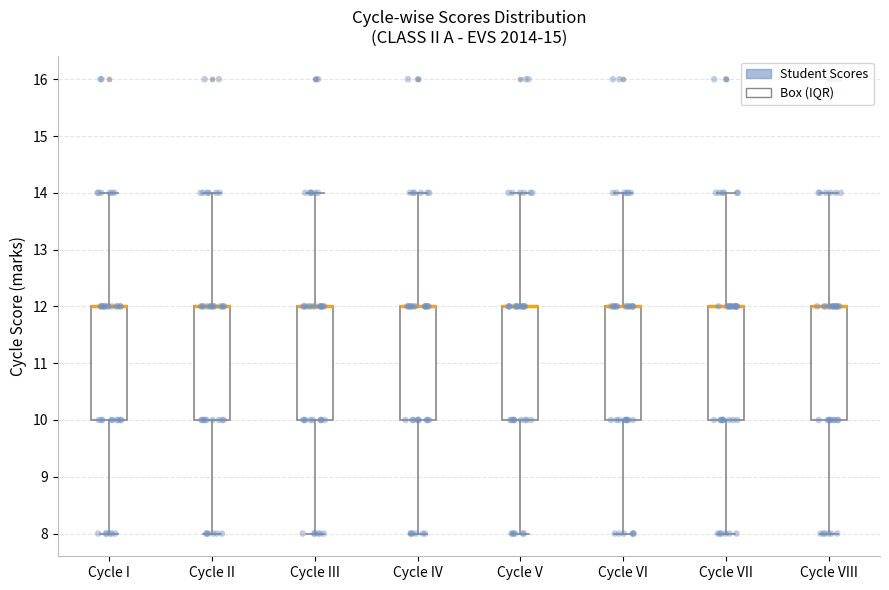

Where does the lower whisker of the box for Cycle IV end on the y-axis? The values are not printed on the chart, so give them approximately, as read against the axis.

8